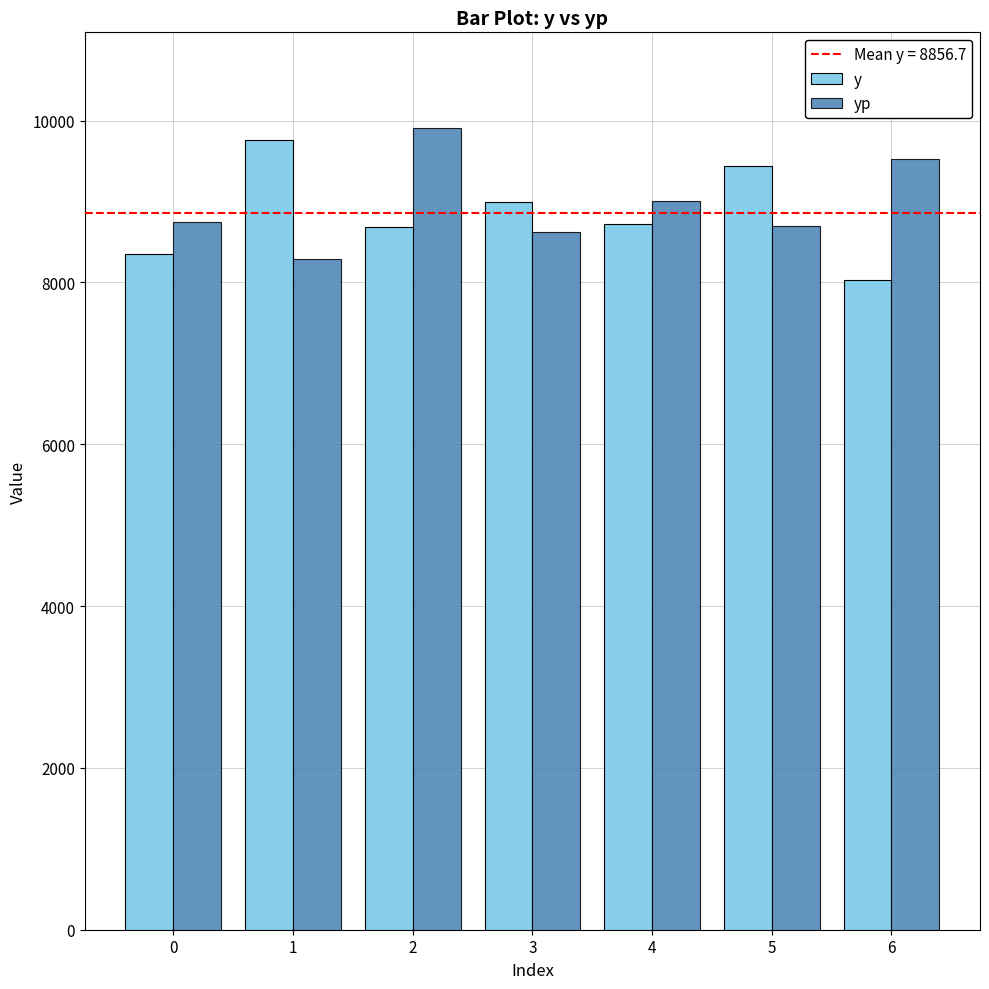

Which series changed the most between 0 and 5?

y